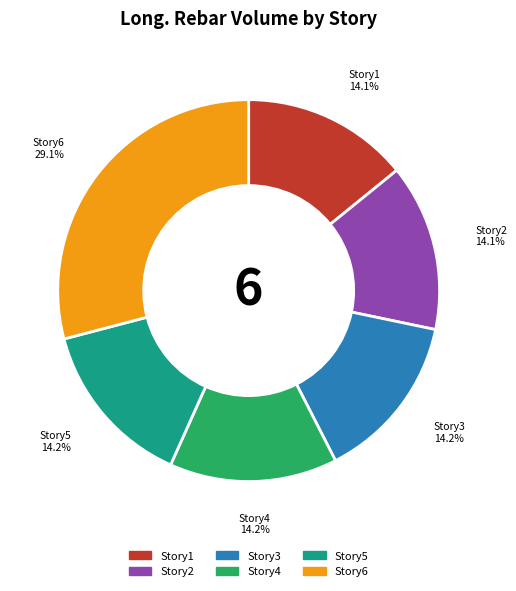

Which category has the biggest portion of the pie?

Story6